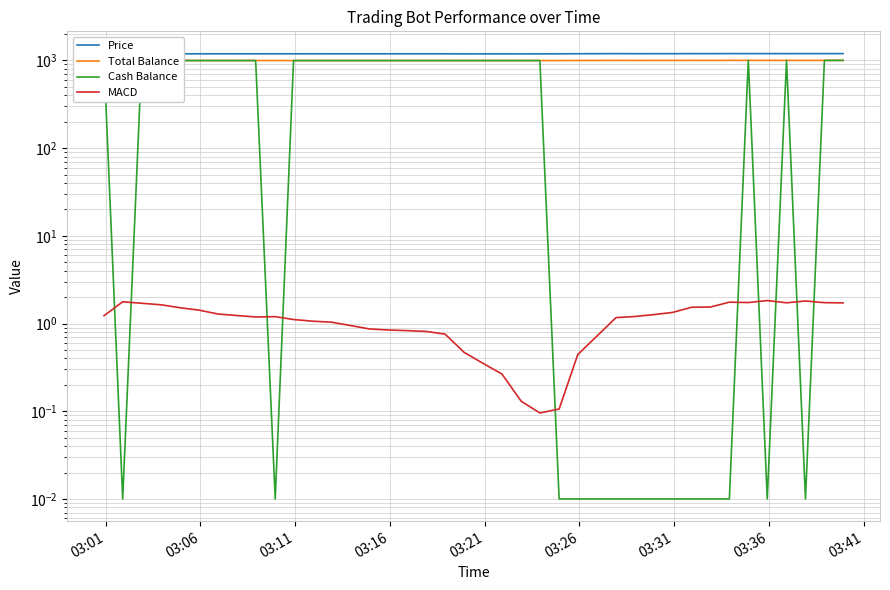

Which series ends up on top after the final intersection of Cash Balance and MACD?

Cash Balance